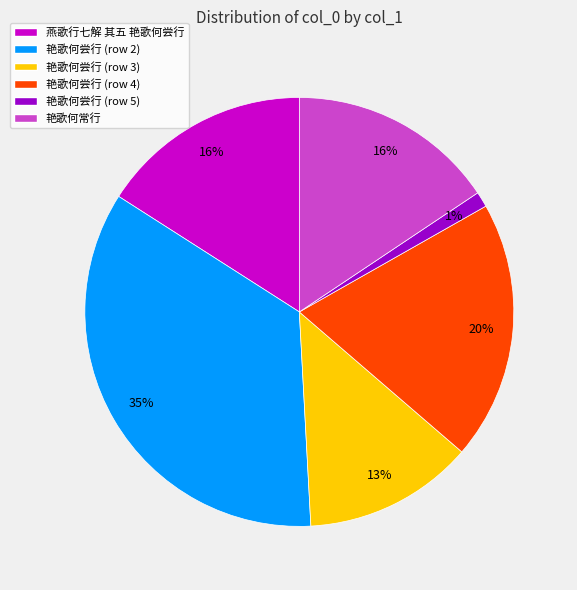

Is it true that 艳歌何尝行 (row 5) is 11% of the pie?

False